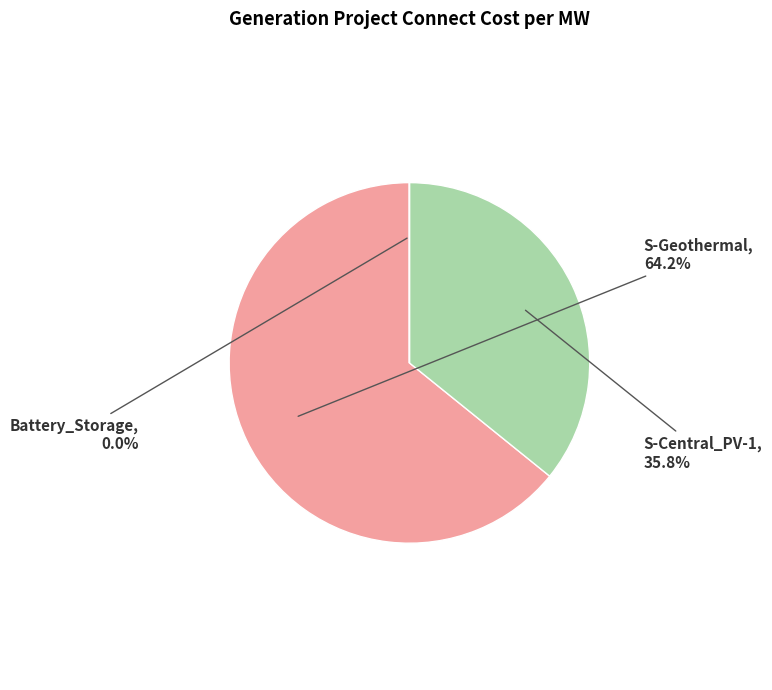

Is there a majority slice in this chart?

Yes